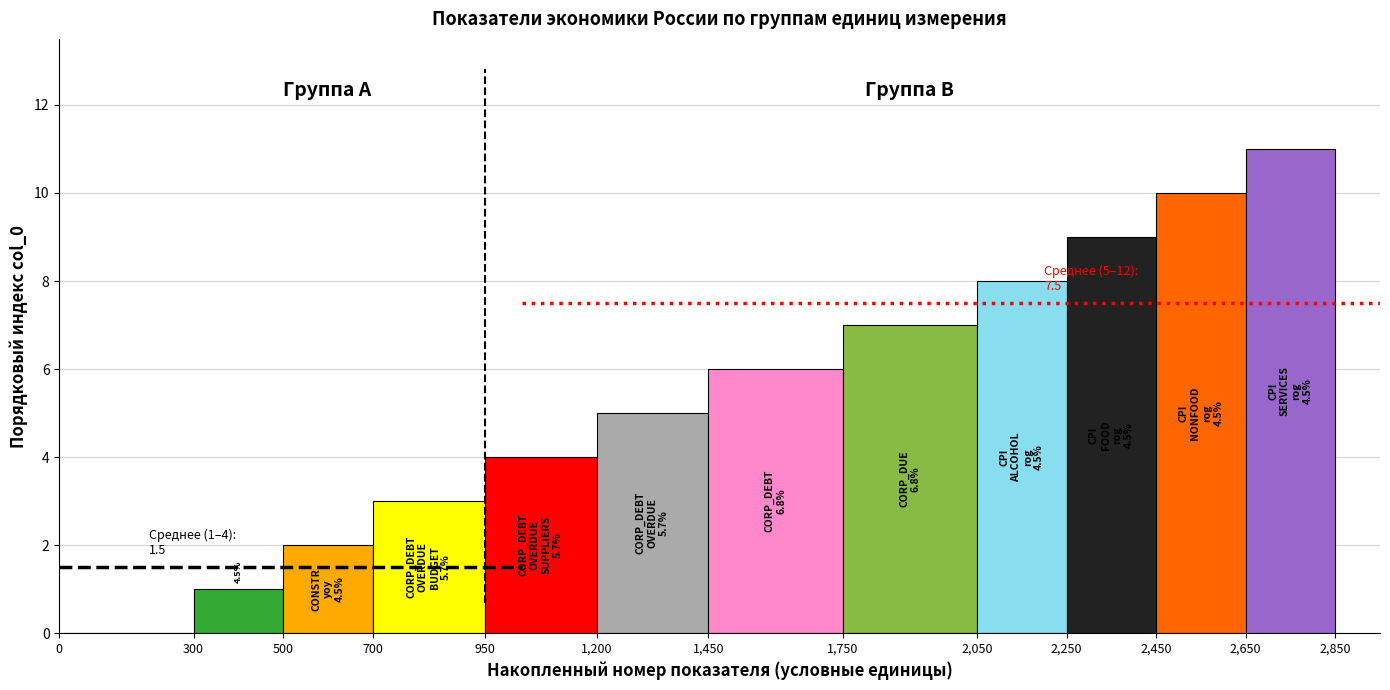

What is the greatest value displayed?

11